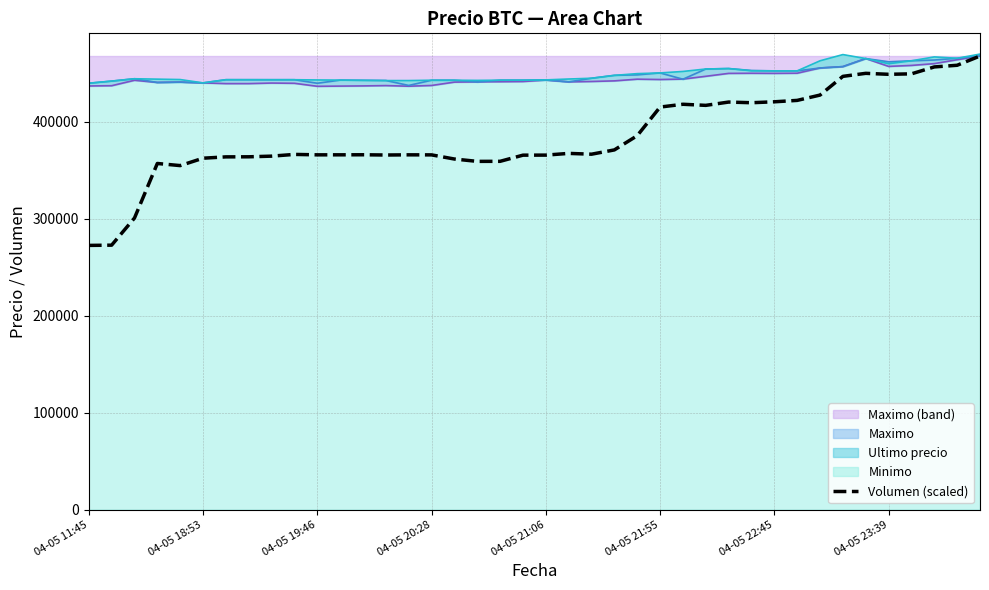

What is the ratio of the value at 38 to the value at 14?

1.3